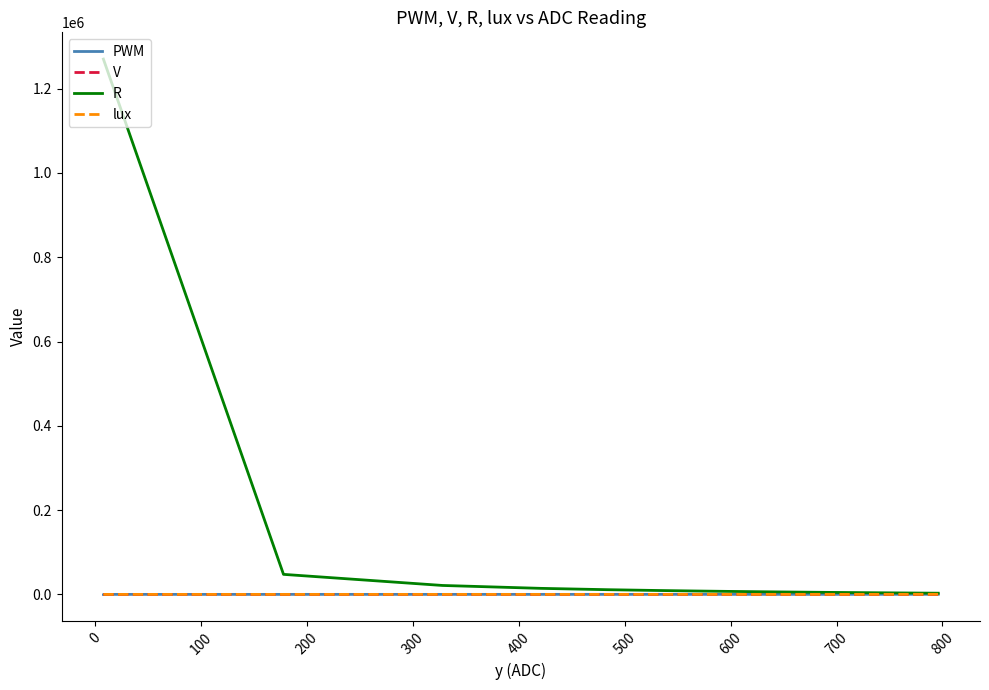

True or false: PWM has more than 0 interior local peaks.

False